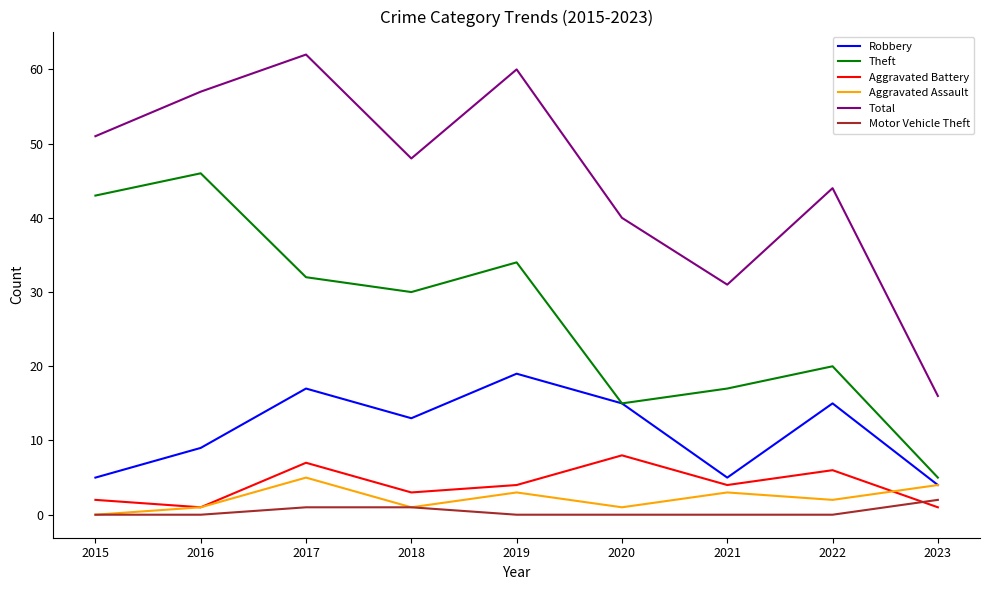

What is the average value of the Theft series?

27